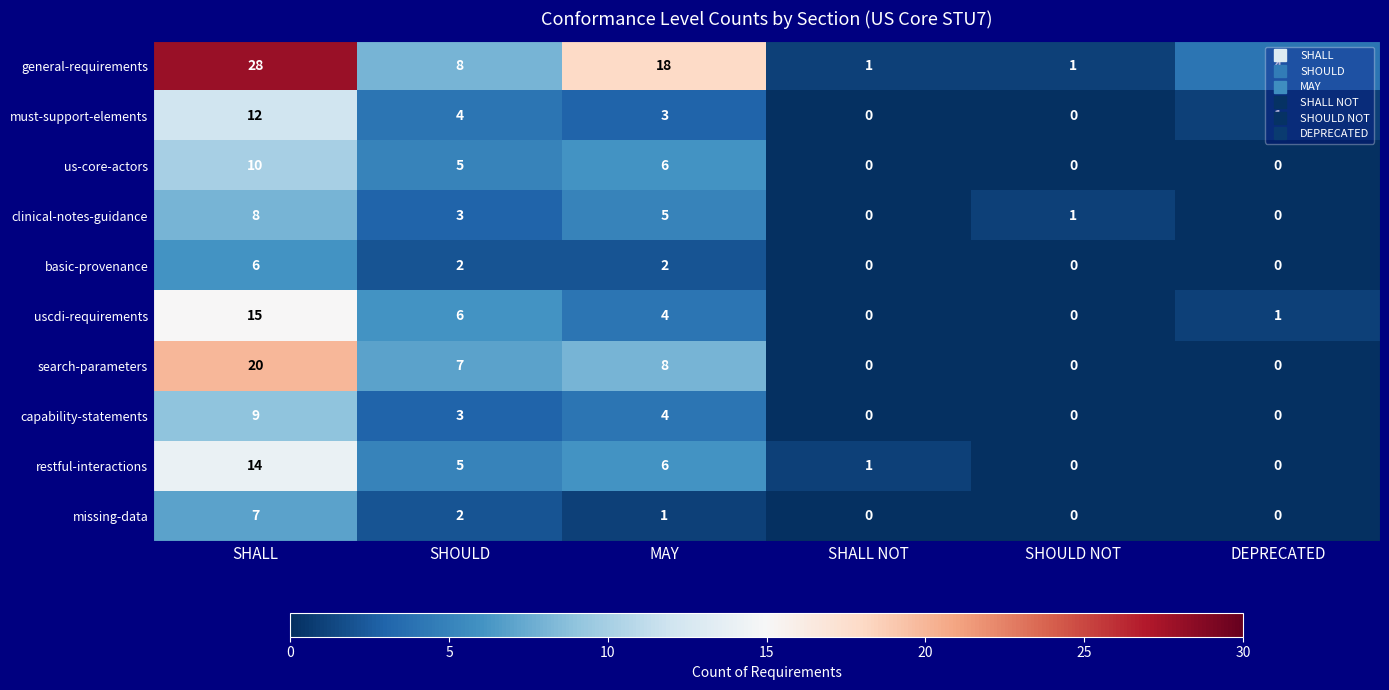

True or false: must-support-elements has a value of 4 at SHALL NOT.

False